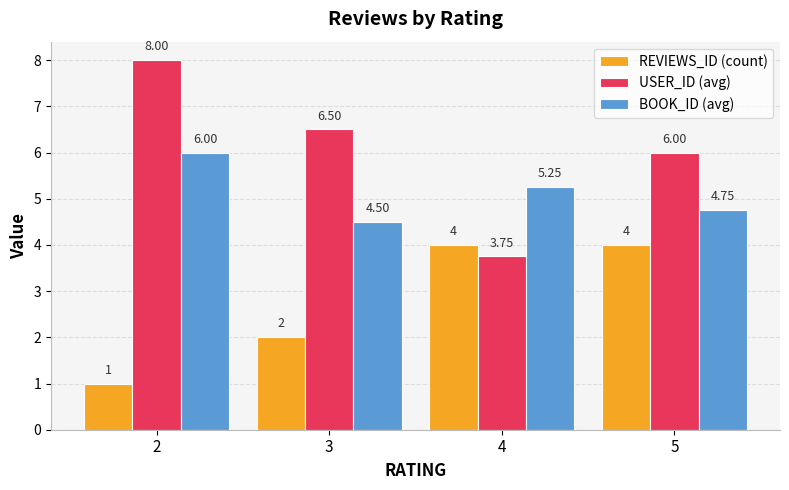

At 2, list the series in order from largest to smallest.

USER_ID (avg), BOOK_ID (avg), REVIEWS_ID (count)